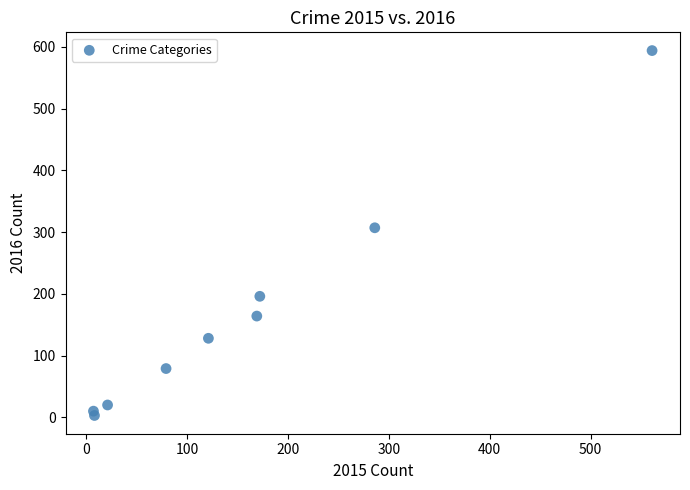

What is the range of X values (max minus min)?

554